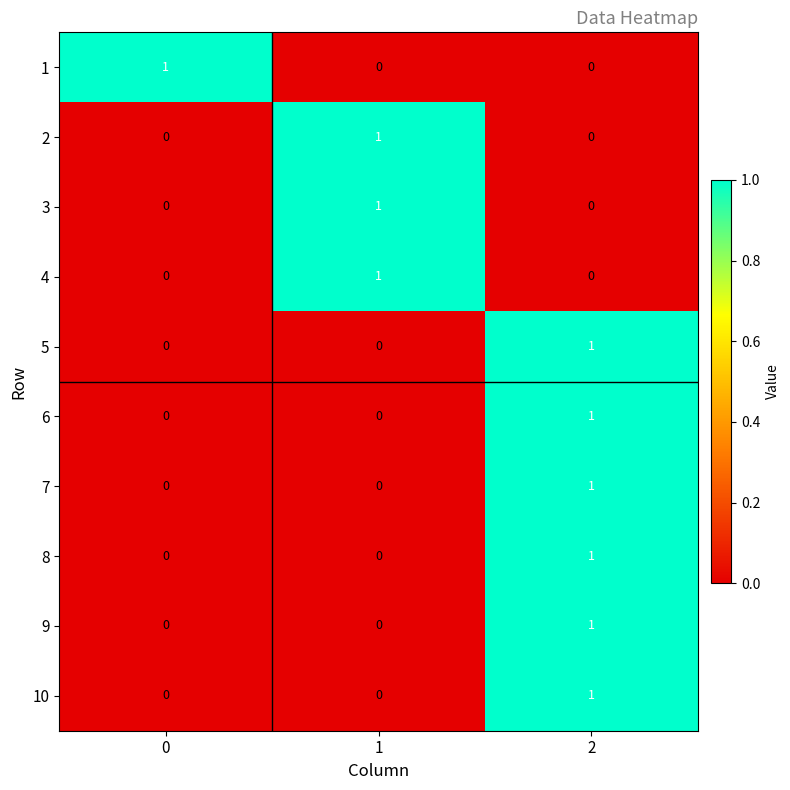

How many 8 values are between 0 and 1?

3